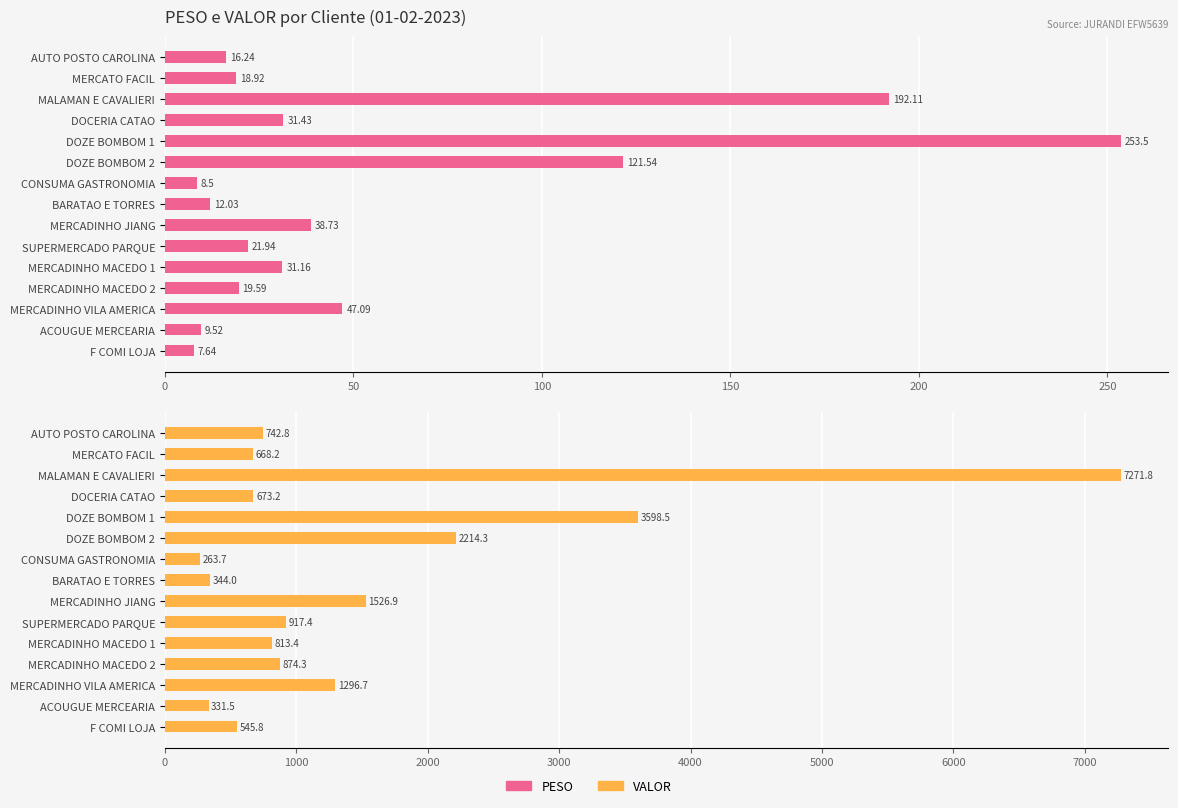

Between MERCATO FACIL and DOZE BOMBOM 2, which is larger?

DOZE BOMBOM 2